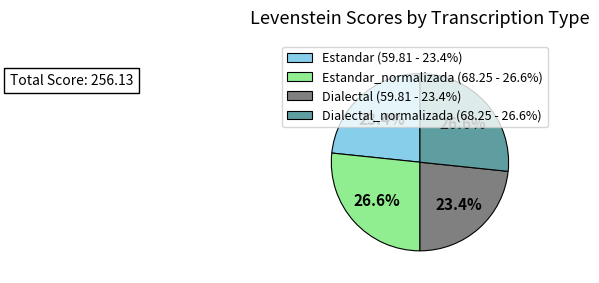

Combined, do Dialectal (59.81 - 23.4%) and Estandar (59.81 - 23.4%) account for over 50%?

No